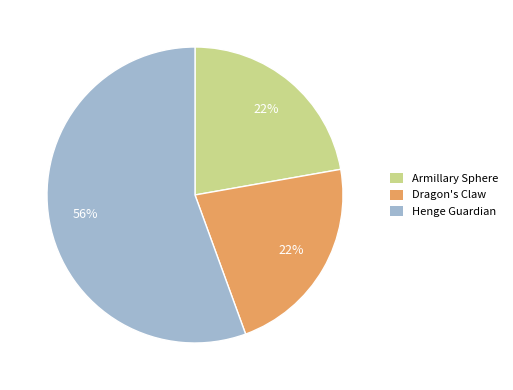

Does any single category account for the majority?

Yes